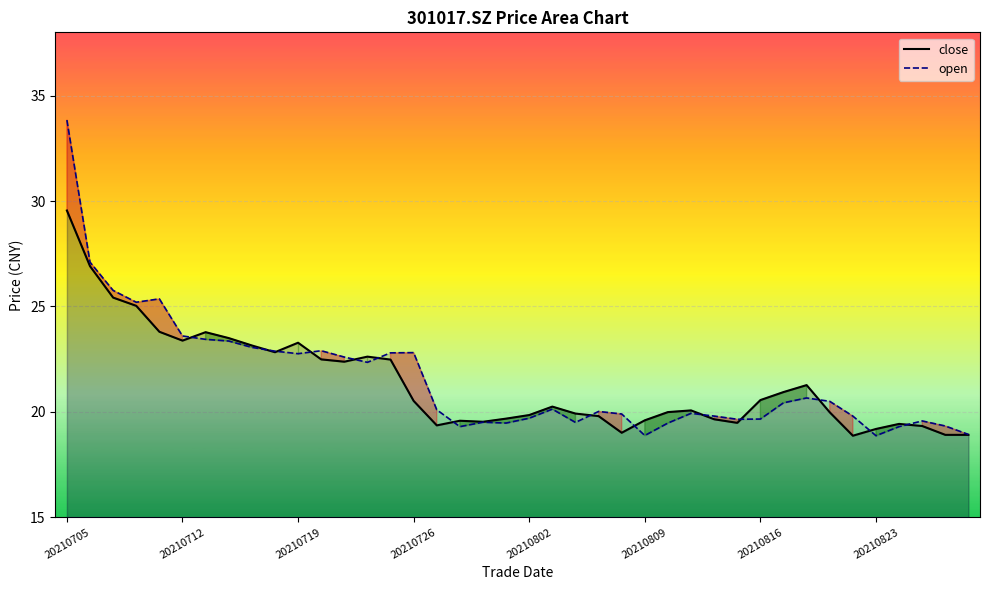

What is the average value of the close series?

21.4